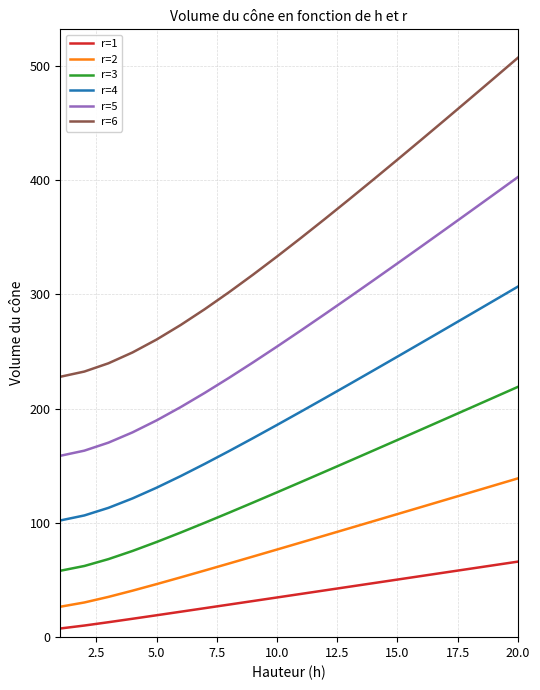

Which series has the largest range (max minus min)?

r=6